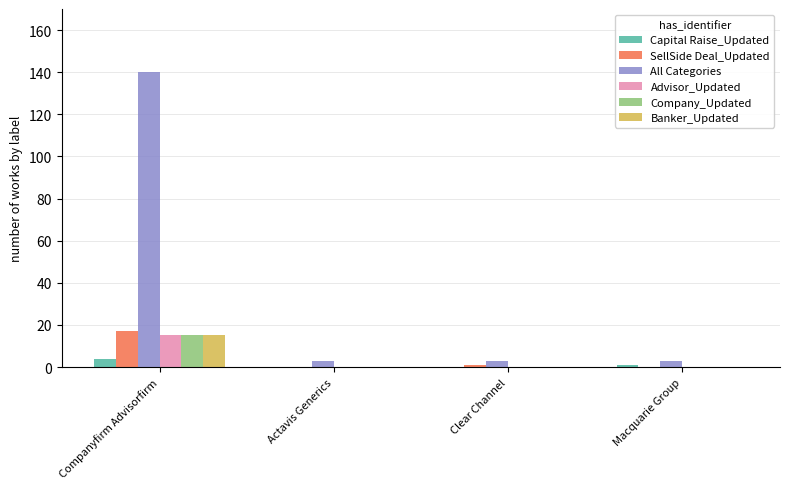

How many categories are shown in the chart?

4